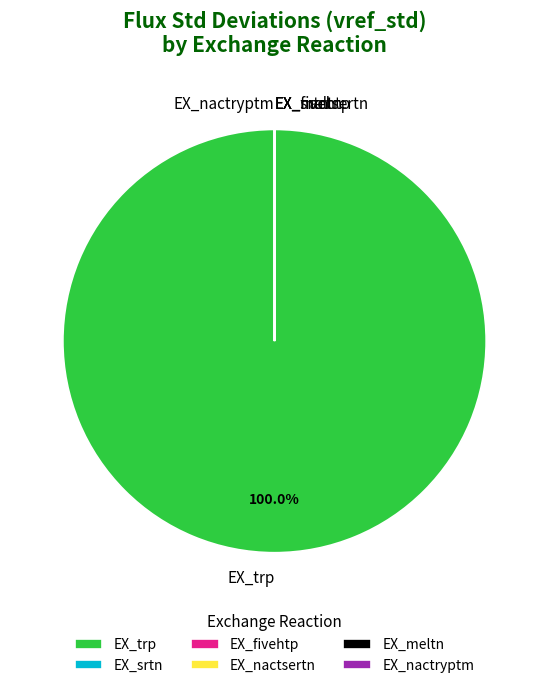

Which slice is the largest?

EX_trp